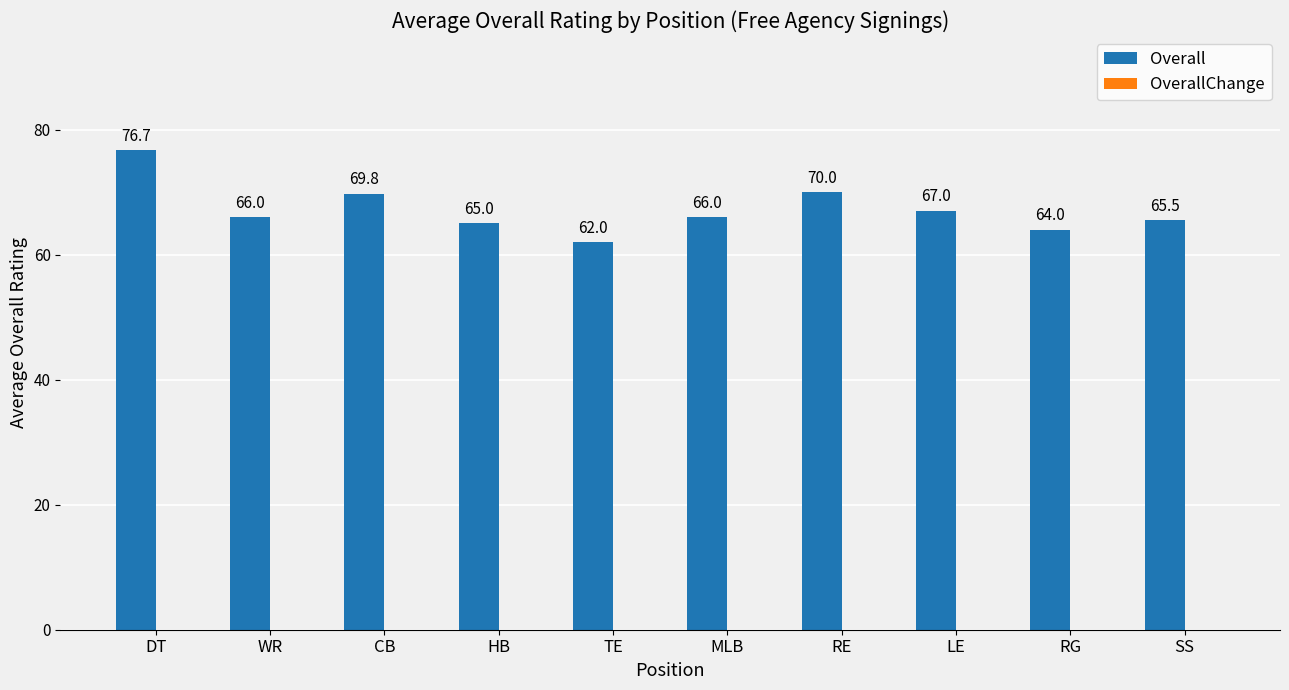

Read the value at CB.

69.8